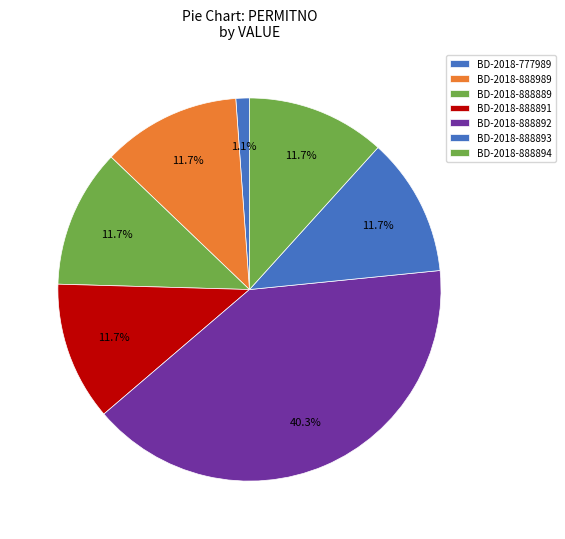

Does BD-2018-888889 represent more than half of the total?

No